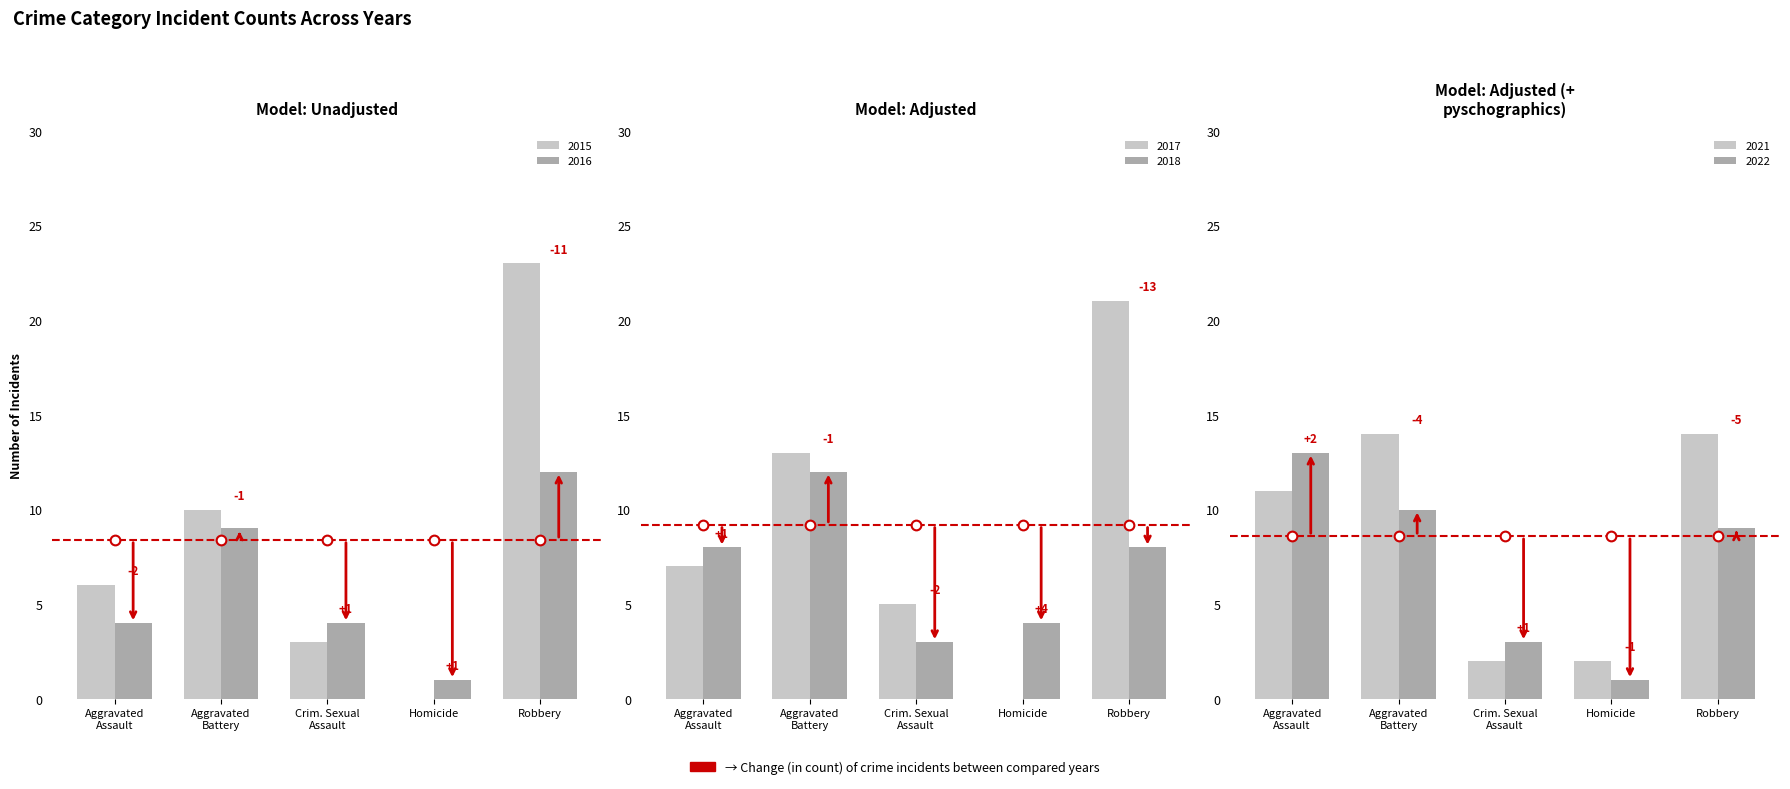

What is the value of the 2016 bar at the 2nd from the left?

9